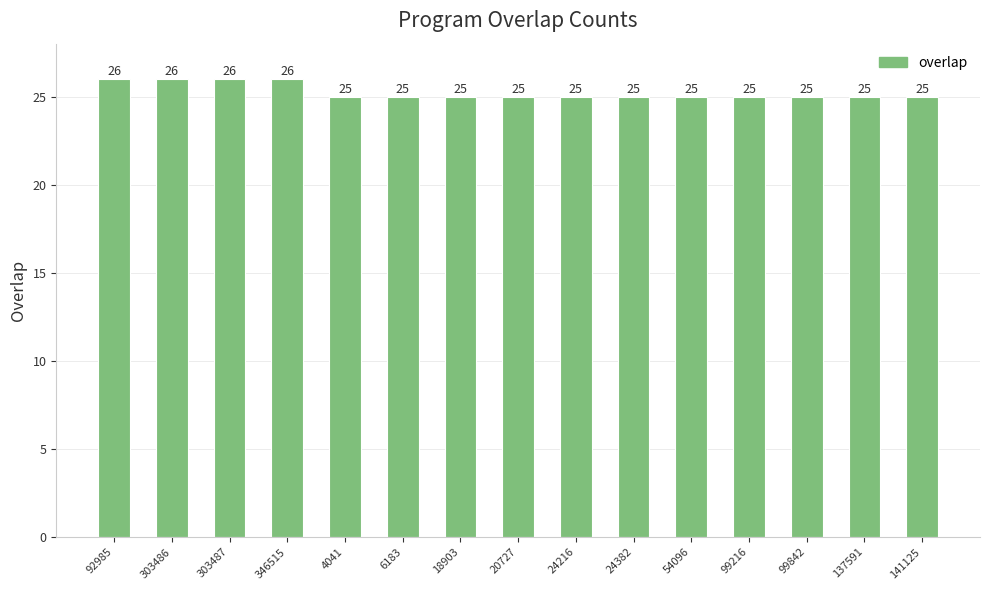

Approximately how many times larger is the value at 346515 compared to 99842?

1.0